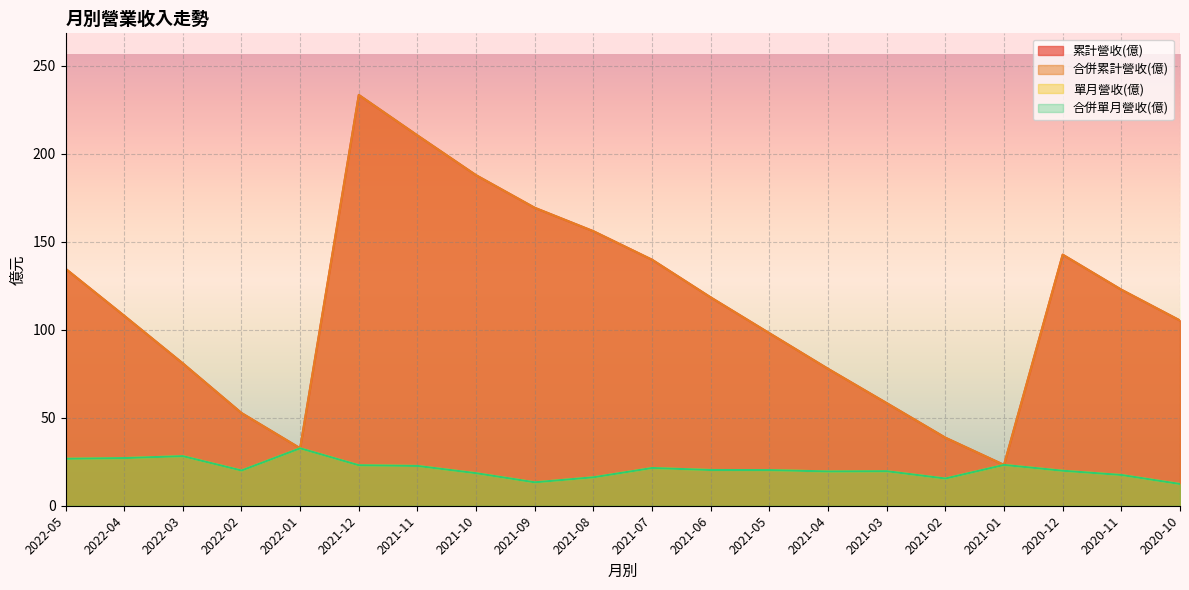

How many values in the 合併單月營收(億) series are below 20?

9